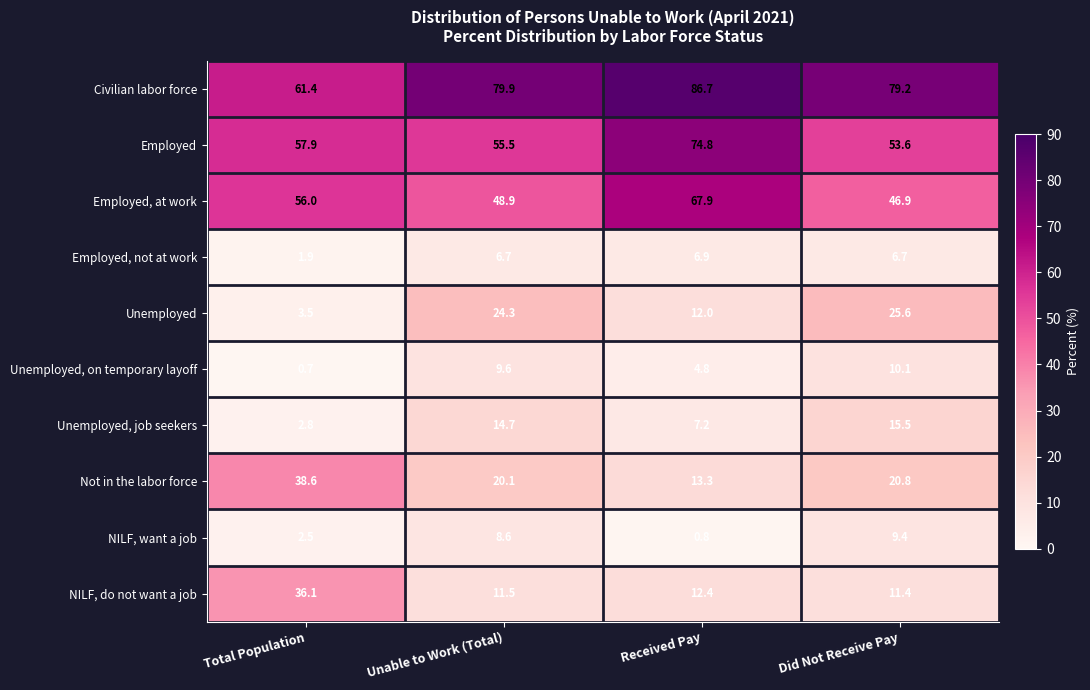

Where is Employed nearest to the value 64?

Total Population